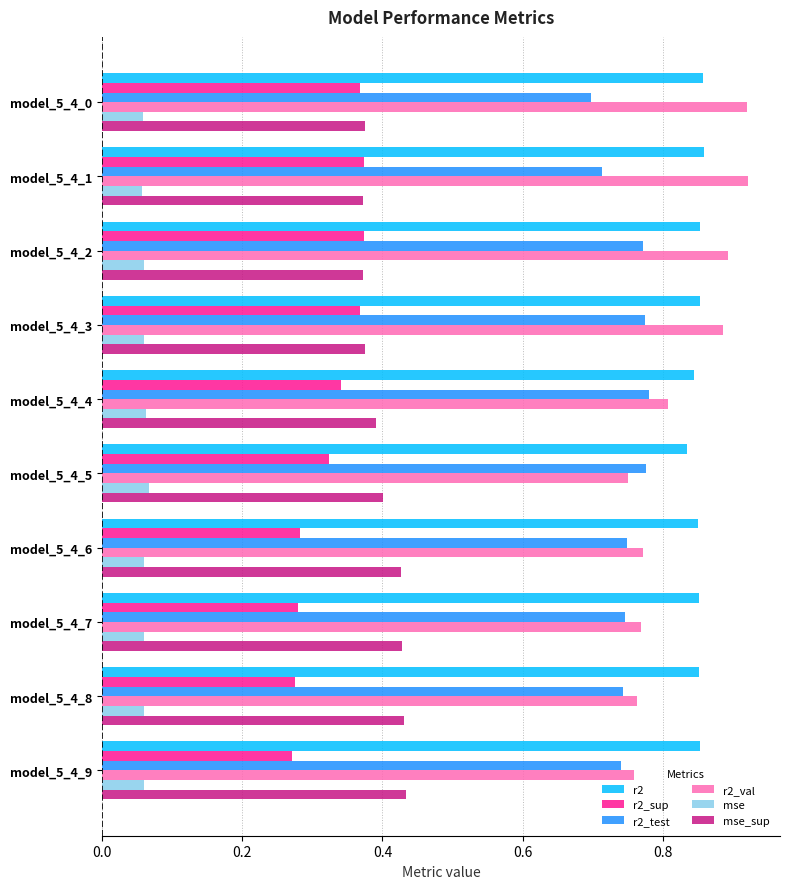

Which series has the widest spread of values?

r2_val